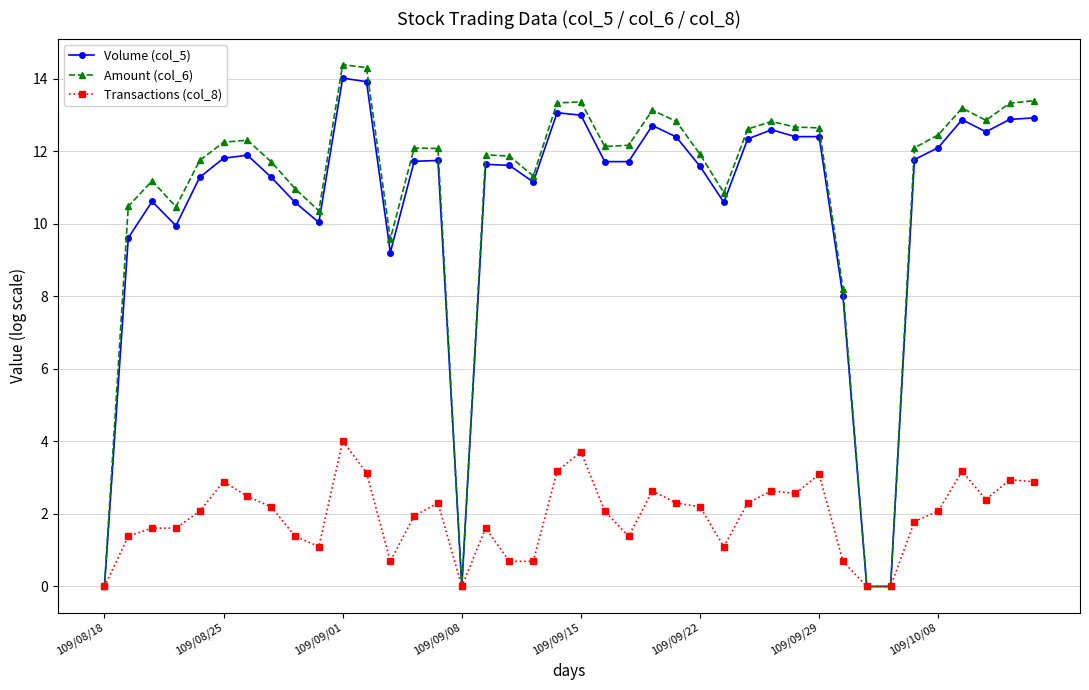

What is the greatest value displayed?

14.4